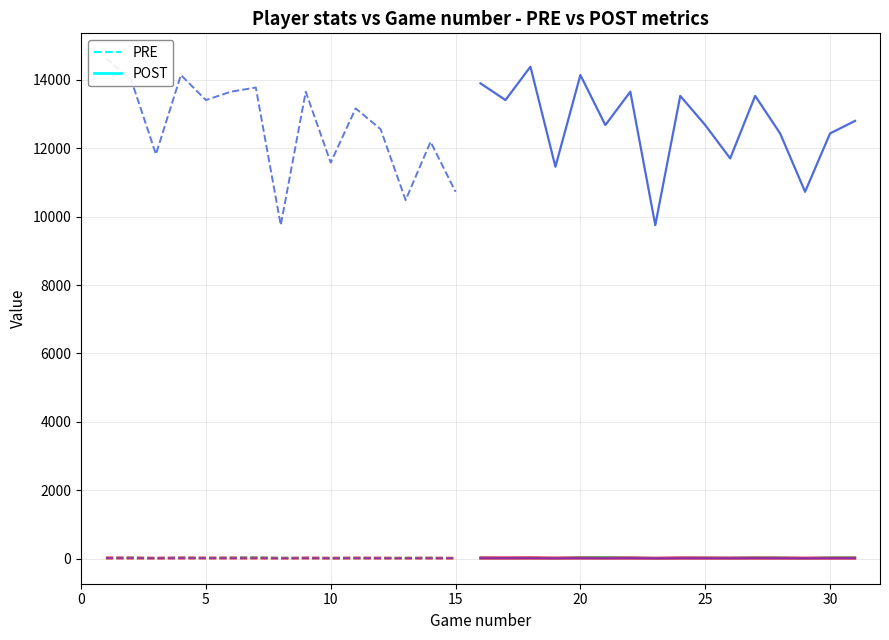

Where is PTS nearest to the value 26?

15